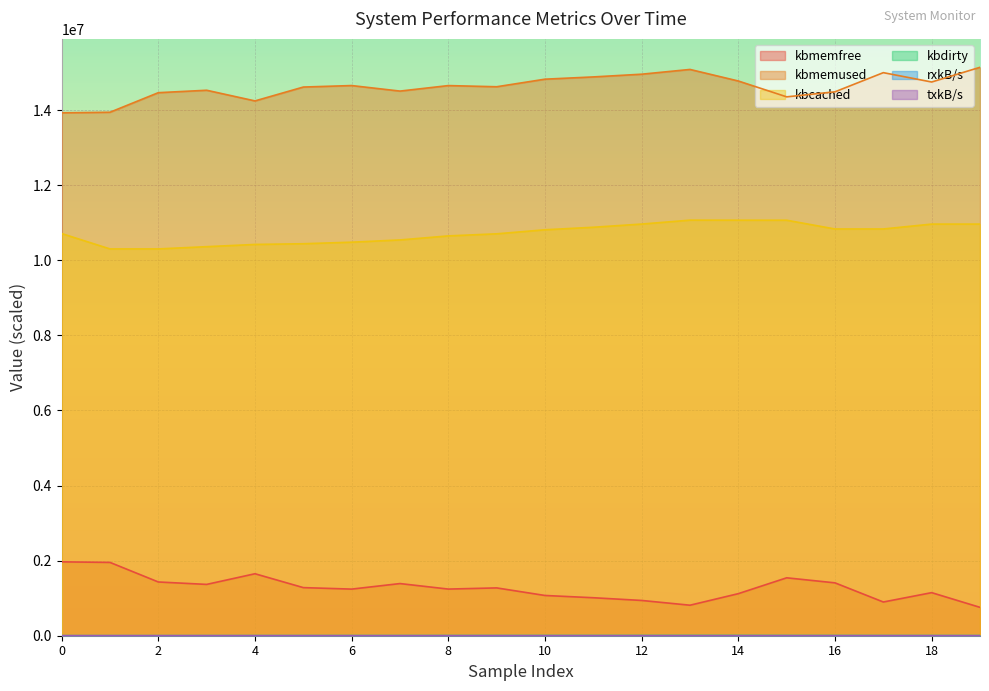

Reading right to left, transcribe all the data shown in this chart.

kbmemfree: 755848.0	1147492.0	898168.0	1408304.0	1542808.0	1120624.0	812672.0	939504.0	1011848.0	1072028.0	1273768.0	1242616.0	1389268.0	1241908.0	1281504.0	1651076.0	1367124.0	1431660.0	1952928.0	1967872.0
kbmemused: 15142140.0	14750496.0	14999820.0	14489684.0	14355180.0	14777364.0	15085316.0	14958484.0	14886140.0	14825960.0	14624220.0	14655372.0	14508720.0	14656080.0	14616484.0	14246912.0	14530864.0	14466328.0	13945060.0	13930116.0
kbcached: 10965604.0	10965372.0	10835684.0	10835232.0	11068828.0	11069468.0	11070816.0	10966380.0	10881480.0	10814092.0	10706560.0	10651016.0	10543396.0	10483720.0	10442172.0	10423532.0	10364108.0	10304268.0	10303800.0	10713248.0
kbdirty: 1985.9	2646.2	2680.9	3338.0	3992.3	5320.9	5335.8	4443.4	3709.6	3612.0	3110.8	2862.9	2104.1	1898.1	1484.7	1296.6	709.8	111.0	106.0	99.5
rxkB/s: 53.2	0.0	53.2	0.3	0.0	23.8	46.4	52.3	44.9	54.1	49.3	31.8	12.0	24.4	26.1	12.4	13.7	26.1	0.5	2.9
txkB/s: 53.2	0.0	53.2	0.3	0.0	23.8	46.4	52.3	44.9	54.1	49.3	31.8	12.0	24.4	26.1	12.4	13.7	26.1	0.5	2.9